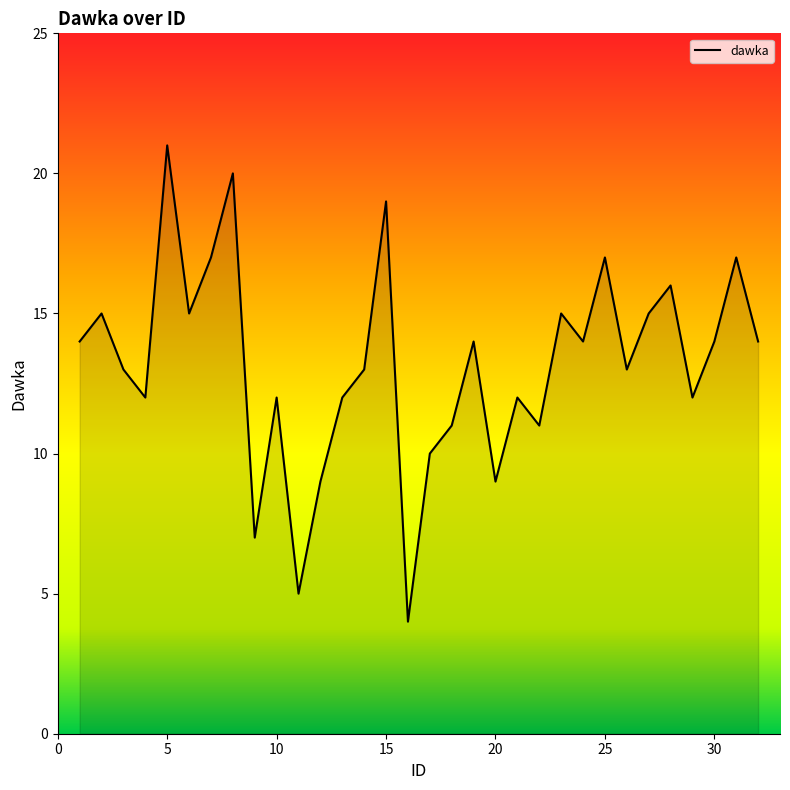

How many lines are shown in the chart?

1